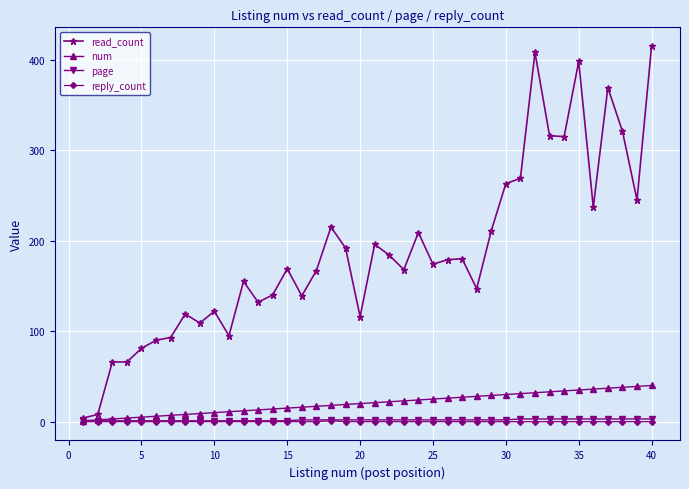

Which series has the largest range (max minus min)?

read_count